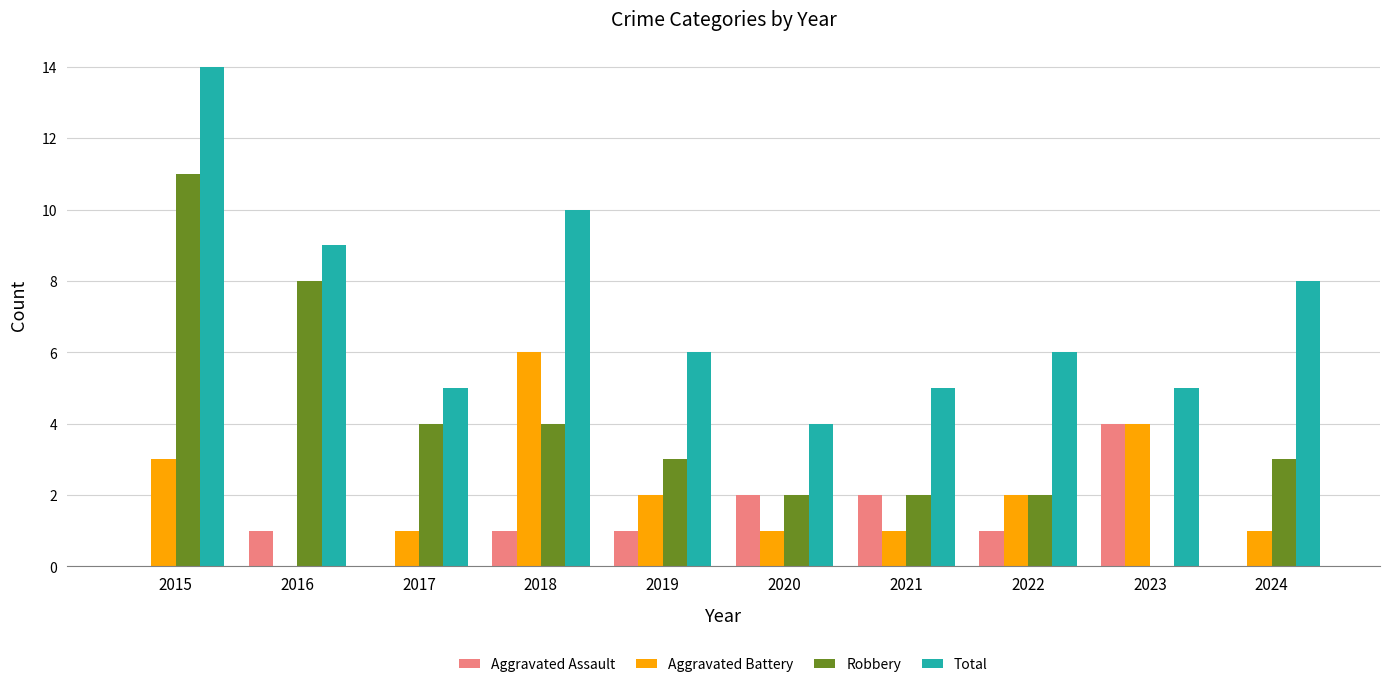

Is it true that Aggravated Assault equals -1 at 2017?

False